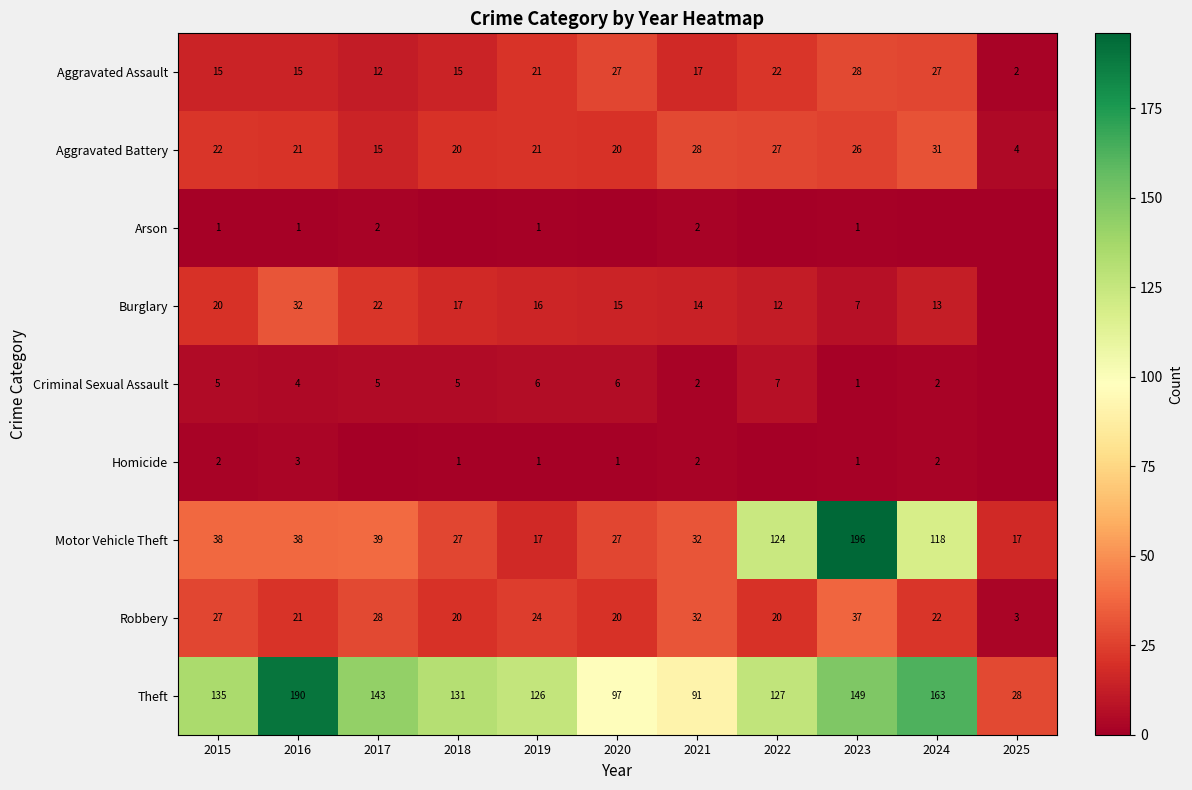

What is the sum of all Theft values?

1380